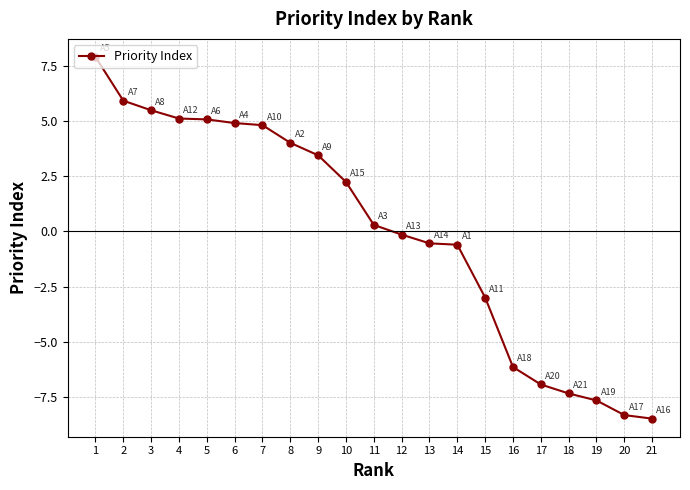

The chart shows a value of 5.7 at 9. True or false?

False